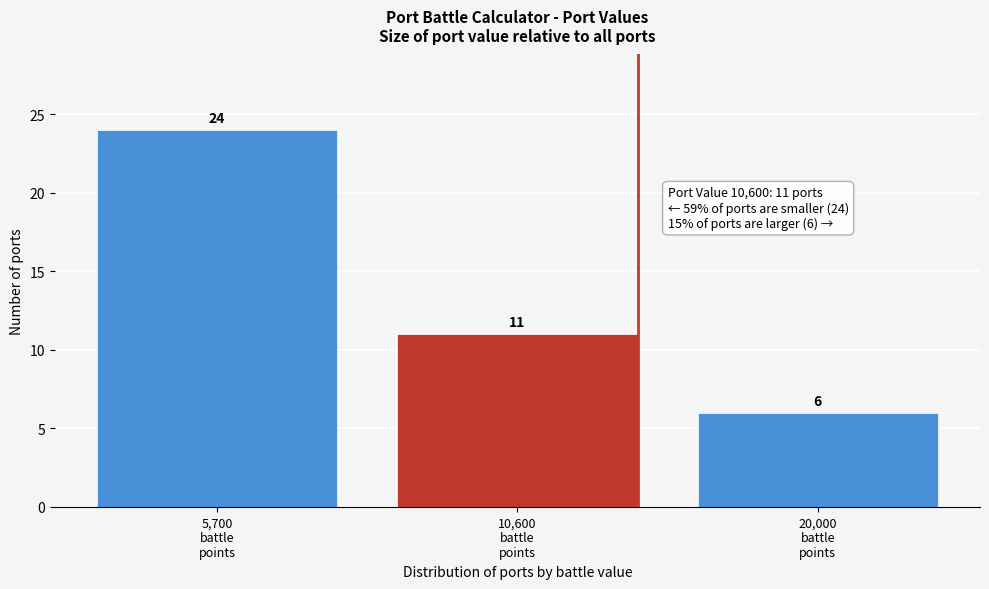

Reading left to right, what are all the values shown in this chart?

24	11	6